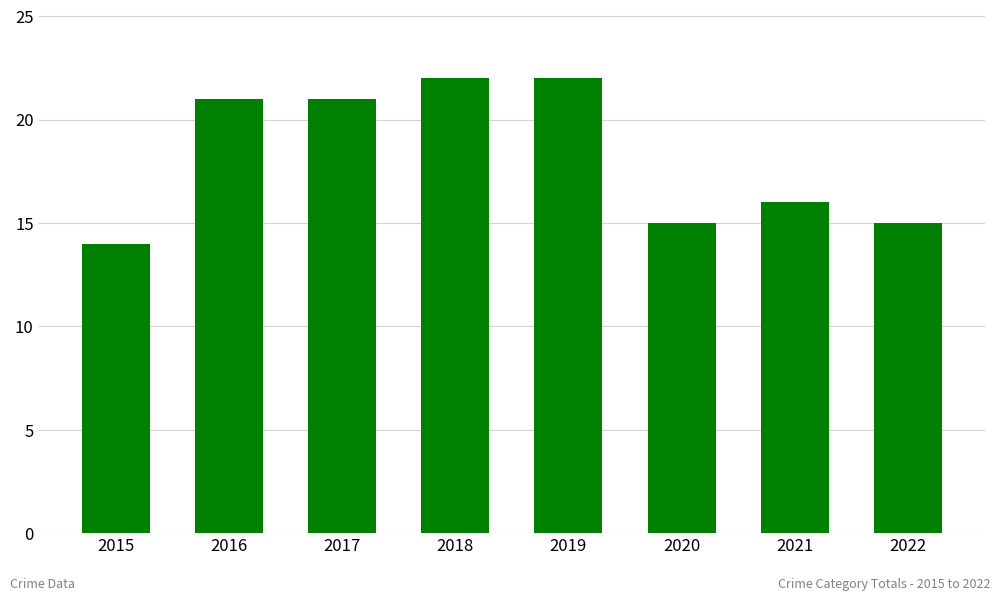

What is the change in value from 2015 to 2016?

+7